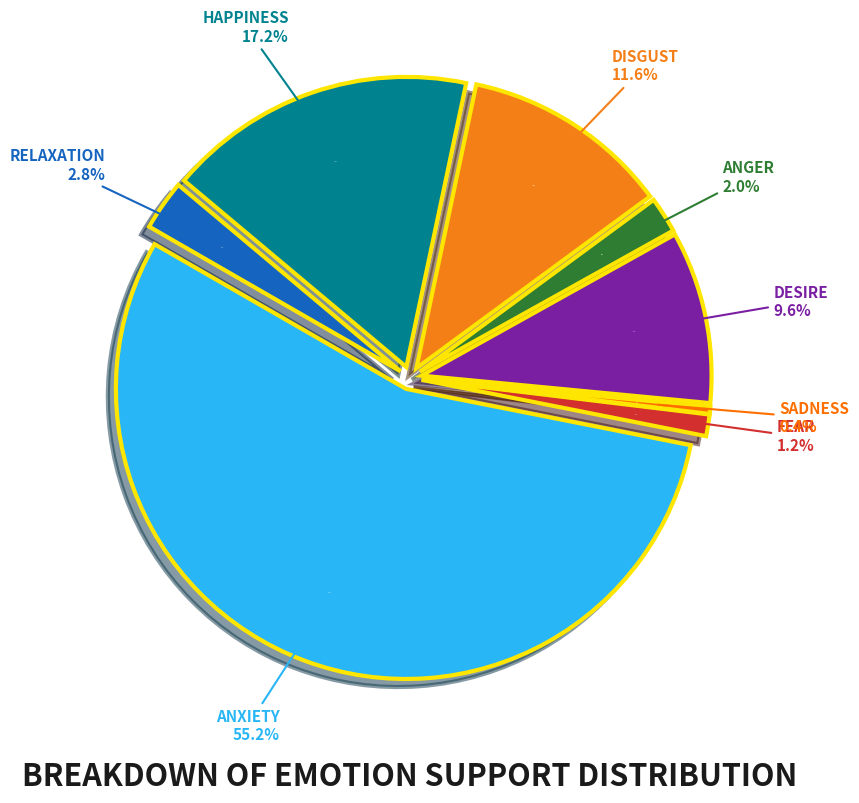

To the nearest percent, what is the combined percentage of Relaxation and Anxiety?

58%